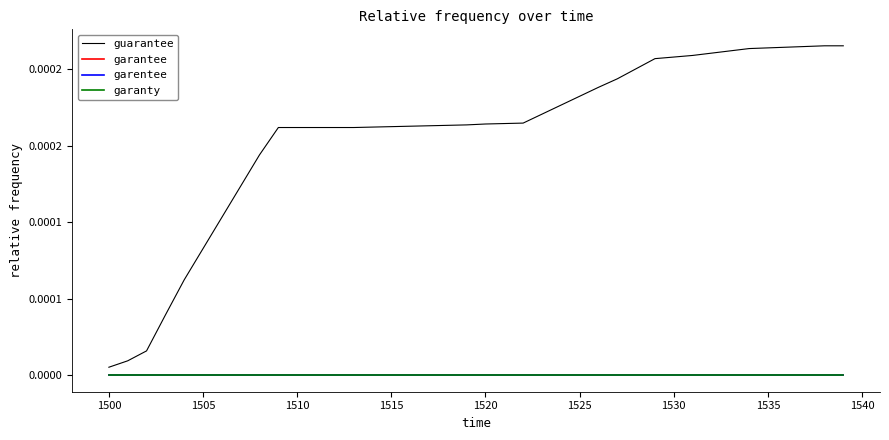

True or false: garentee and garanty cross at least once.

False